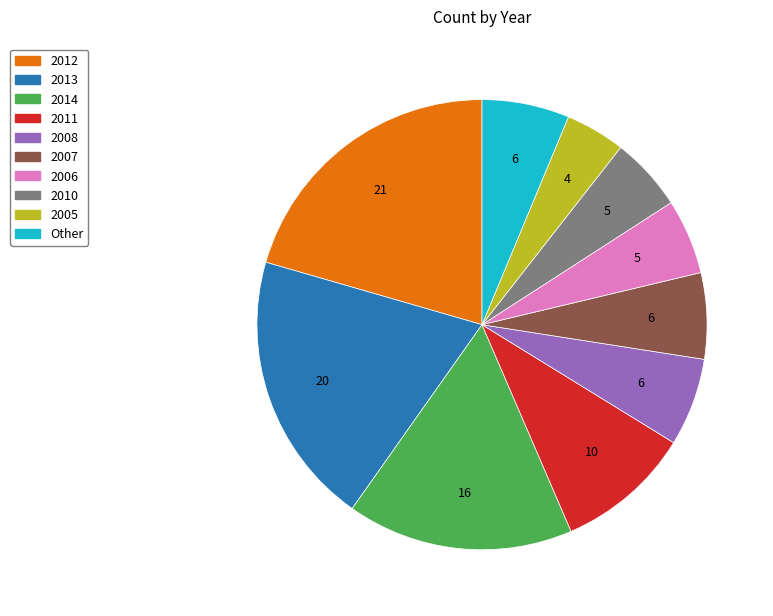

Which slice is the largest?

2012